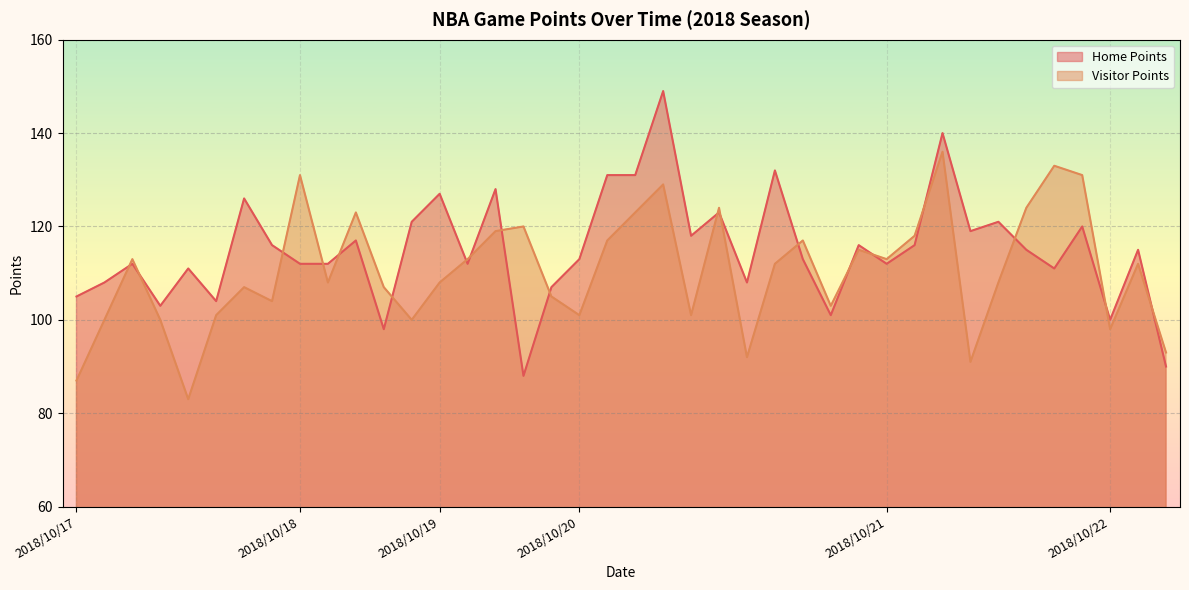

How many interior local valleys does the Home Points series have?

12